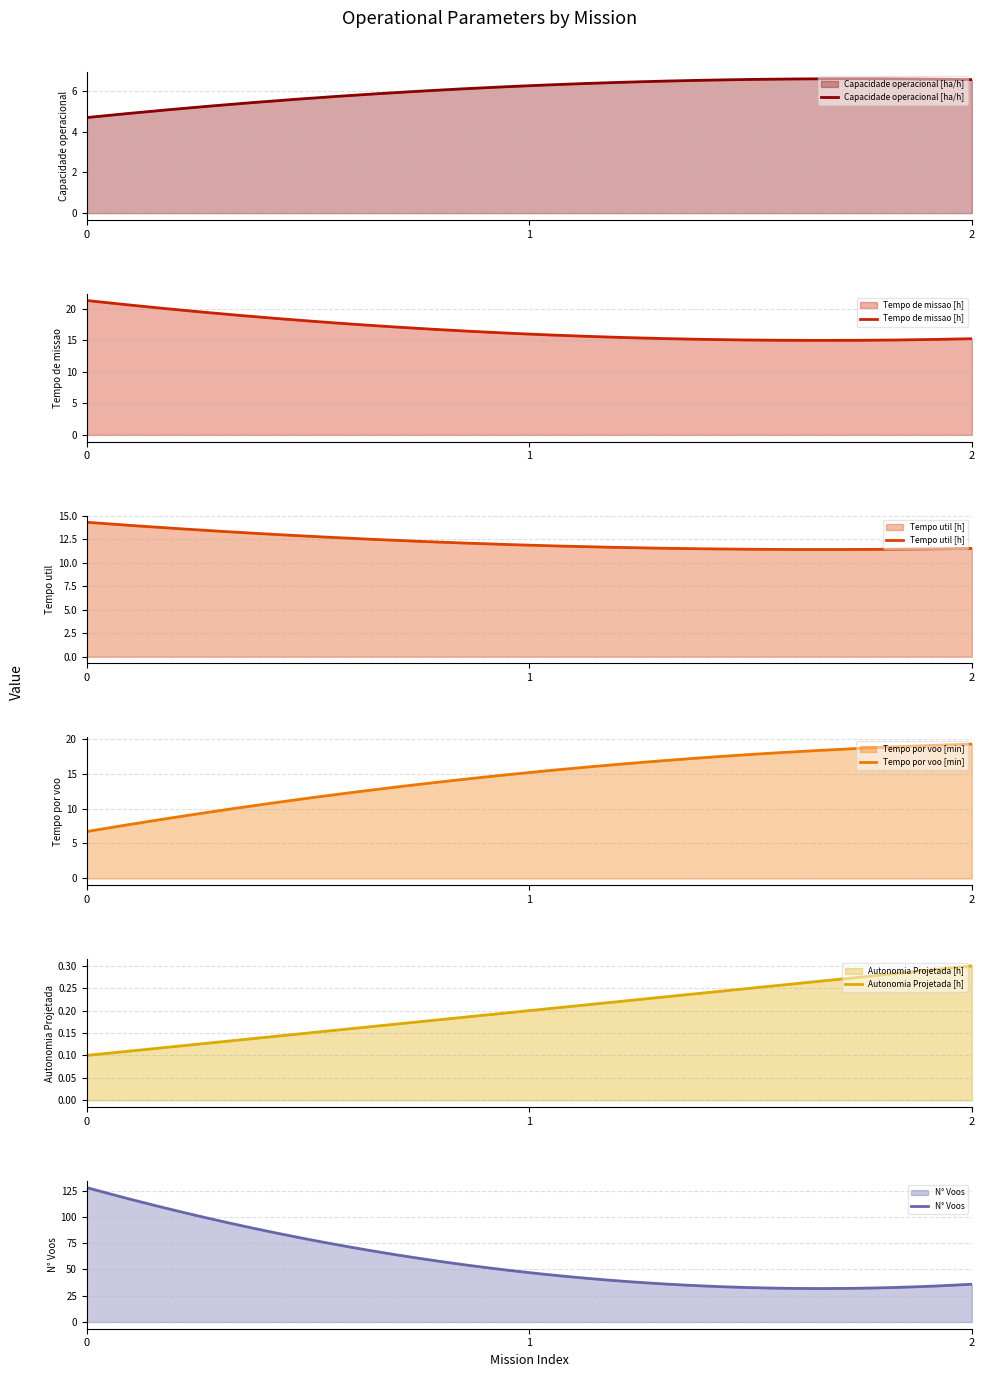

Reading left to right, list all the values displayed in this chart.

Capacidade operacional [ha/h]: 0=4.7	1=6.3	2=6.6
Tempo de missao [h]: 0=21.3	1=16.0	2=15.2
Tempo util [h]: 0=14.3	1=11.9	2=11.5
Tempo por voo [min]: 0=6.7	1=15.2	2=19.2
Autonomia Projetada [h]: 0=0.1	1=0.2	2=0.3
N° Voos: 0=128.0	1=47.0	2=36.0